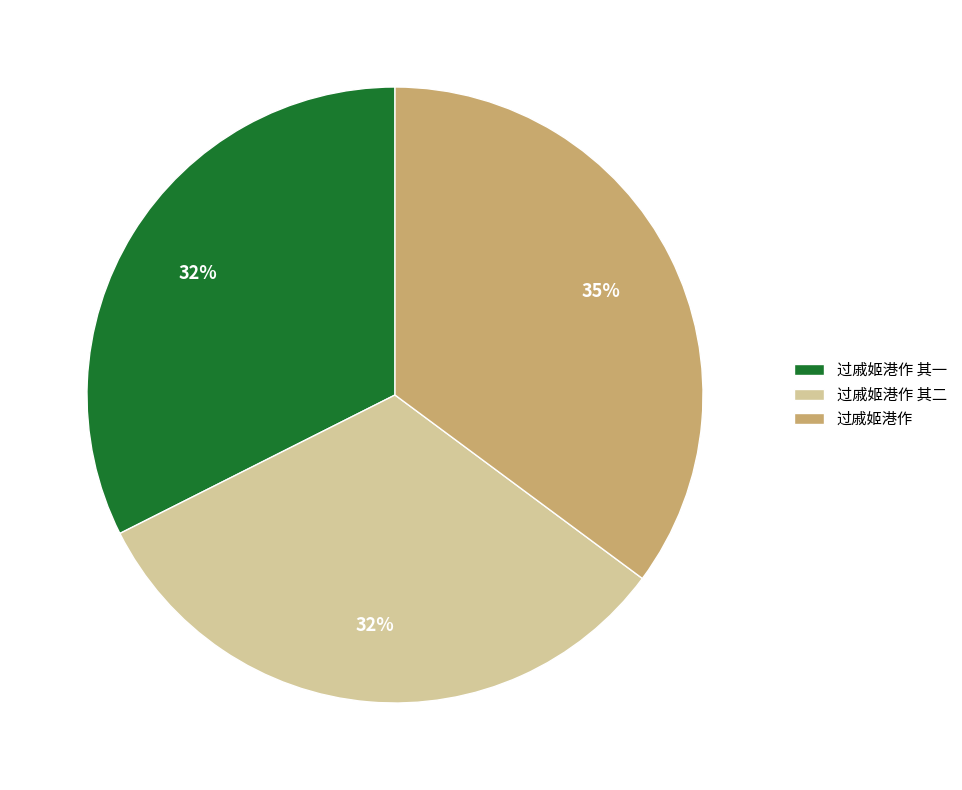

What is the largest slice in the pie chart?

过戚姬港作